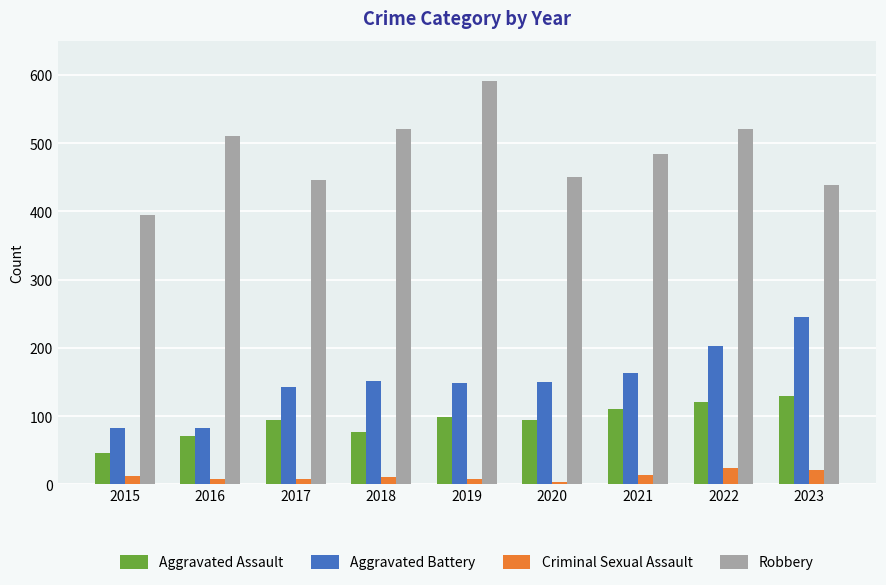

At how many categories does at least one series exceed 185?

9